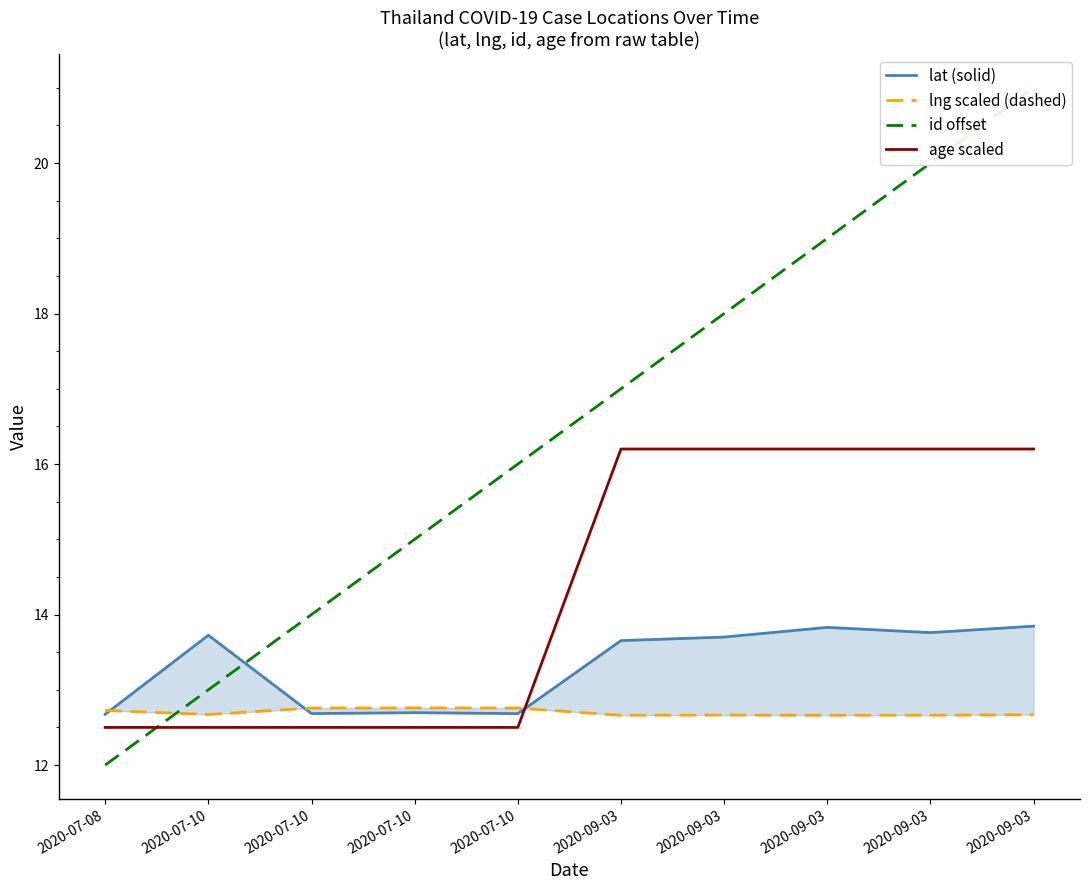

In lat (solid), how many points are higher than both neighbors (excluding endpoints)?

3